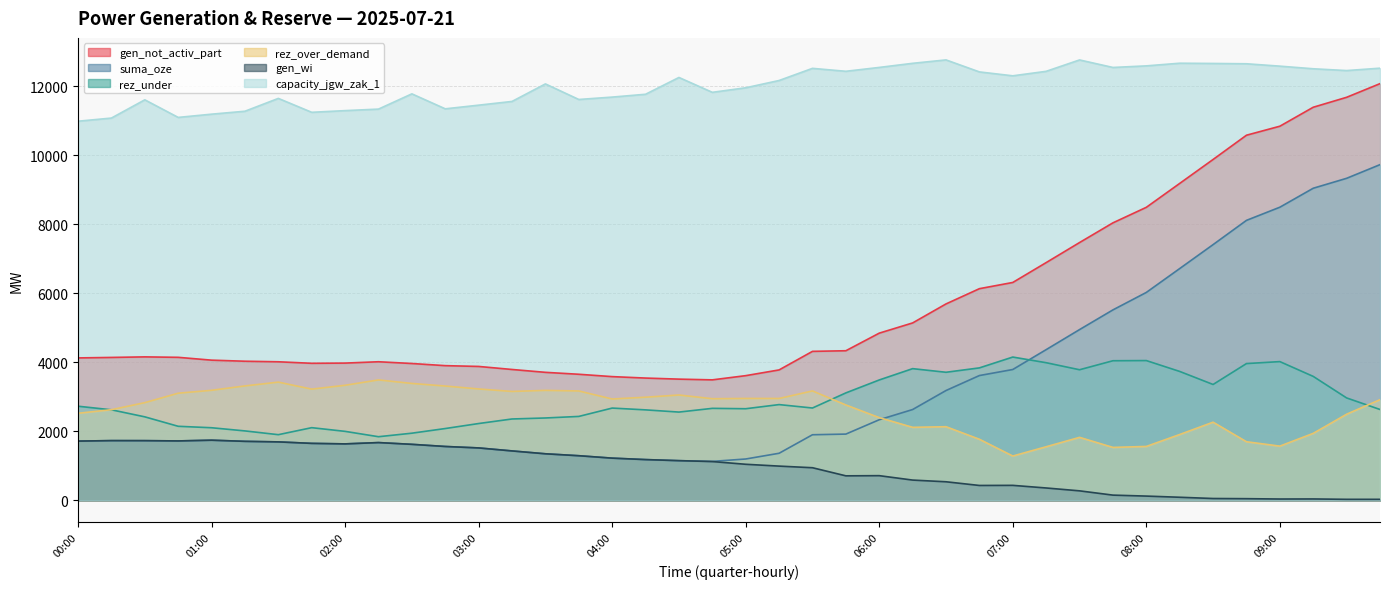

At which label does rez_over_demand first exceed 2935?

00:45